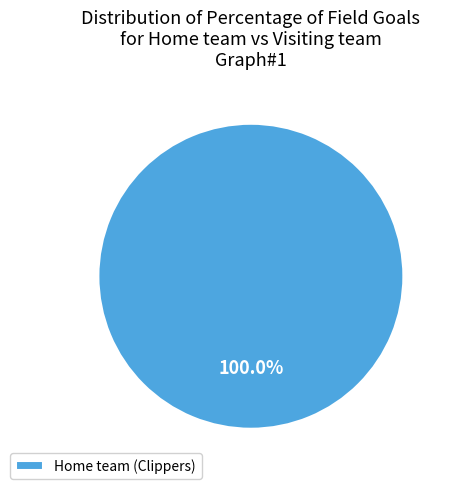

Rank the categories by value from lowest to highest.

Home team (Clippers)